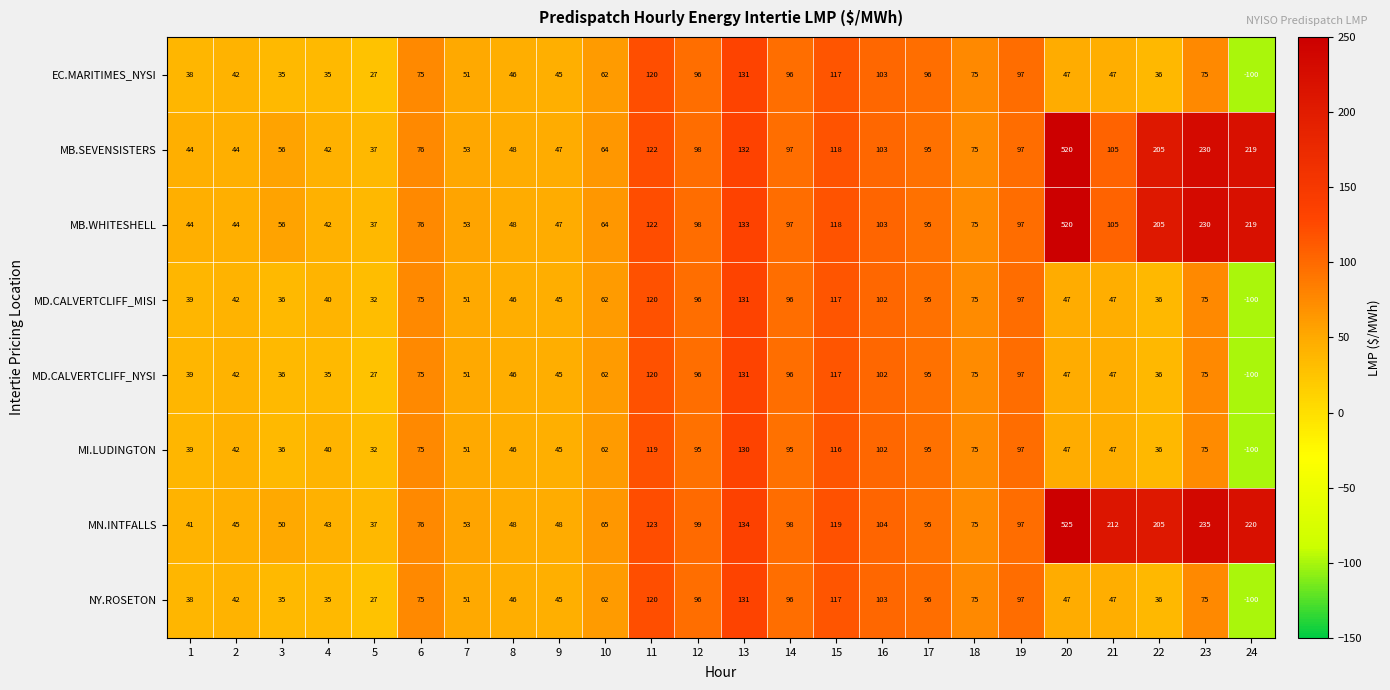

Which series has the widest spread of values?

MN.INTFALLS